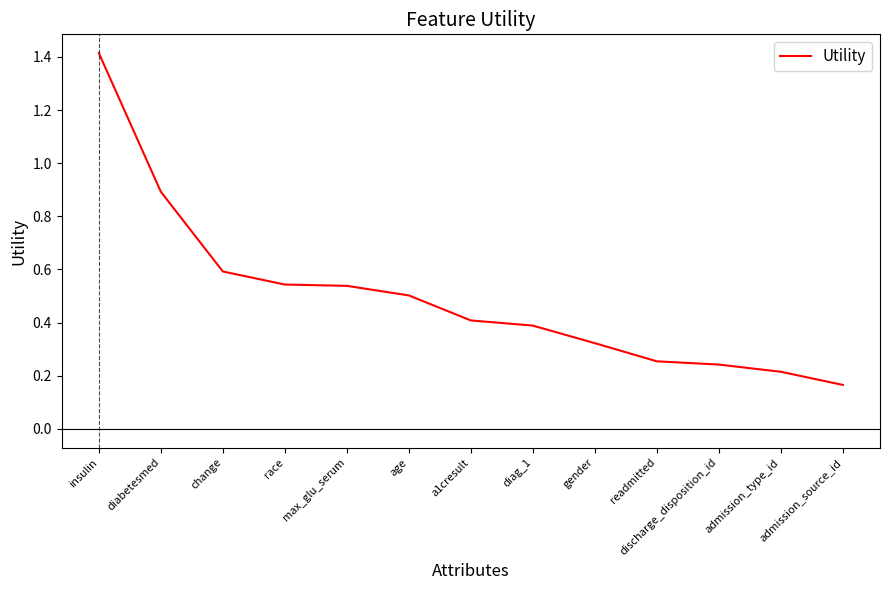

What value does the data have at diag_1?

0.4